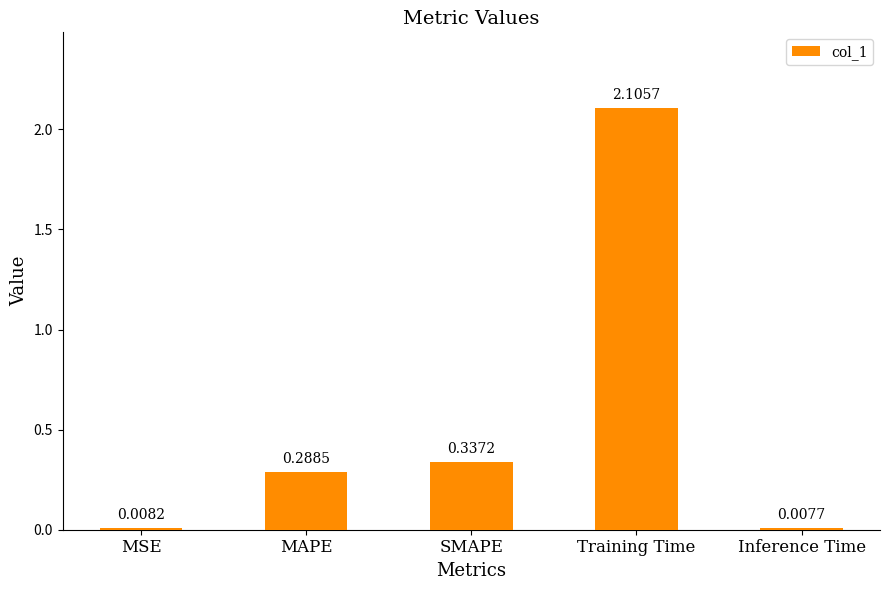

Which label corresponds to the smallest value in the chart?

Inference Time